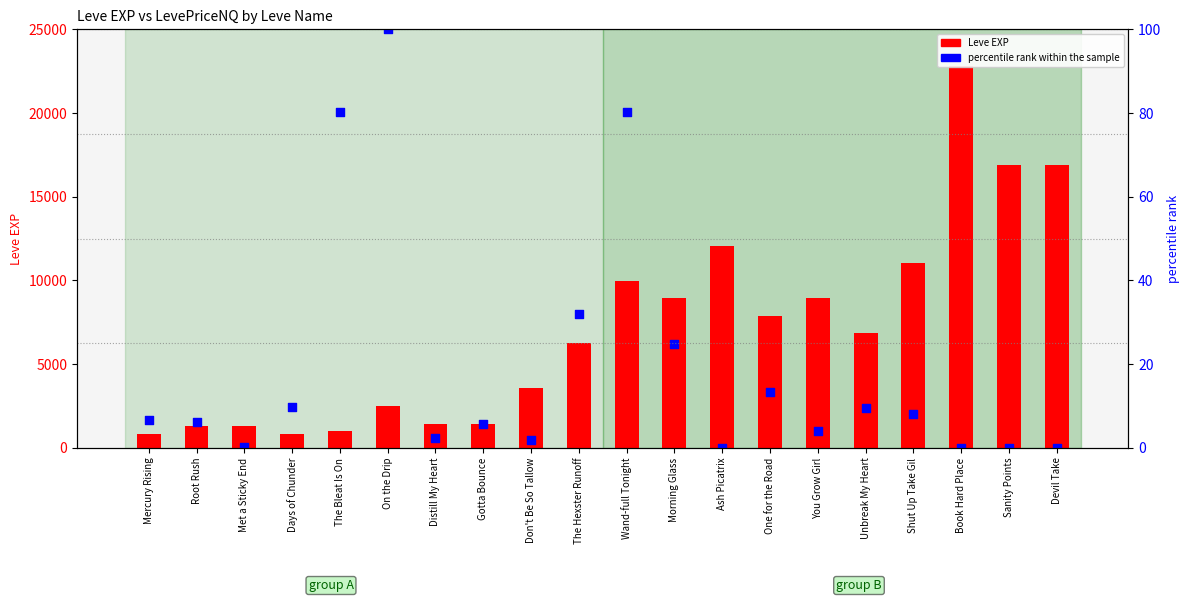

At how many categories does at least one series exceed 13787?

3